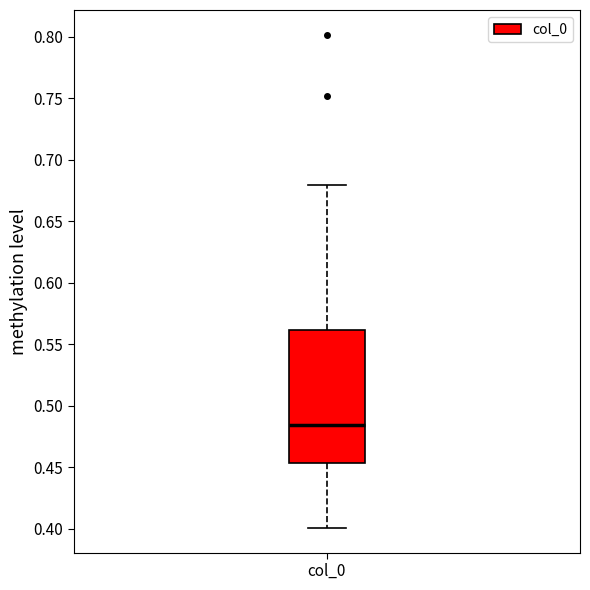

Transcribe this box plot: give where the median line is, the range the box spans, and where the two whiskers end, as read against the y-axis. The values are not printed on the chart, so give them approximately, as read against the axis.

median 0.485, box 0.455 to 0.560, whiskers 0.400 to 0.680